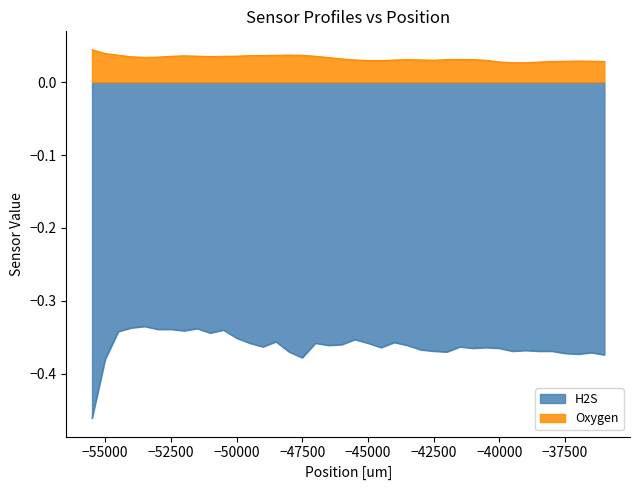

True or false: H2S has a value of -0.6 at −55000.

False